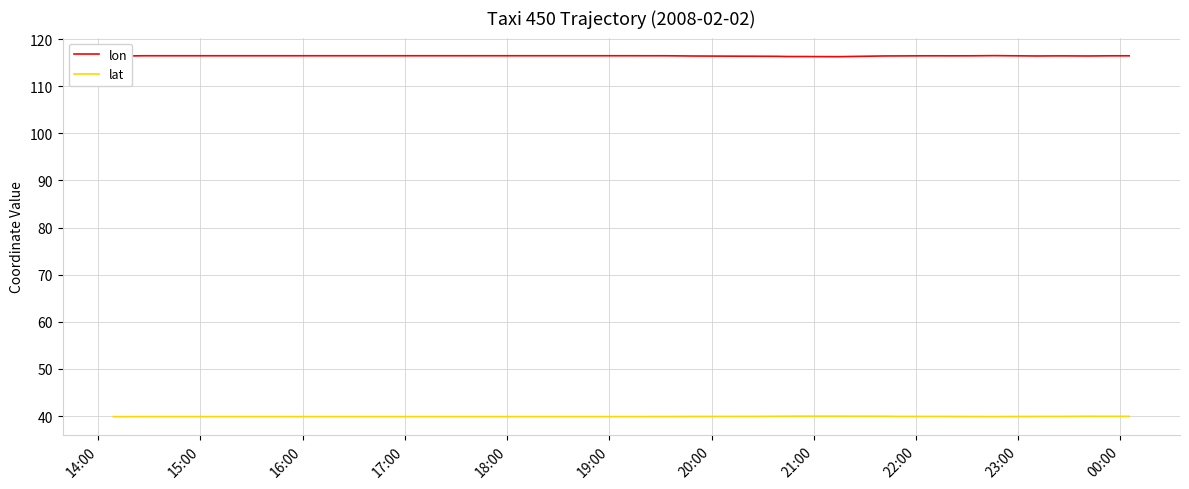

In lat, how many points are higher than both neighbors (excluding endpoints)?

7